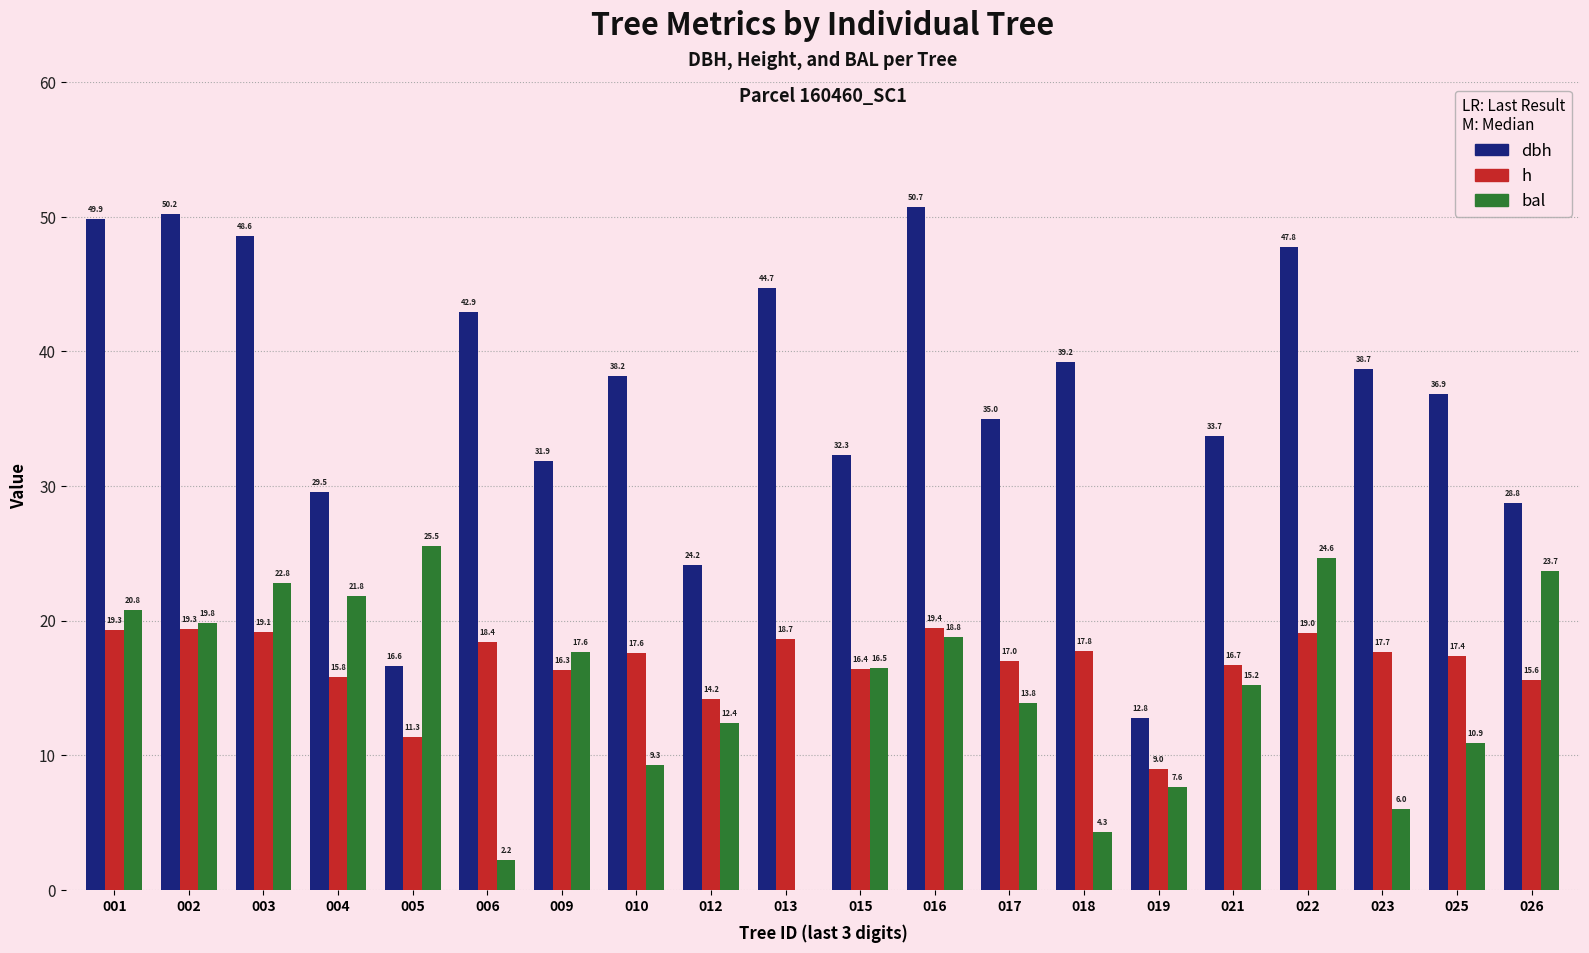

What is the sum of all bal values?

293.6